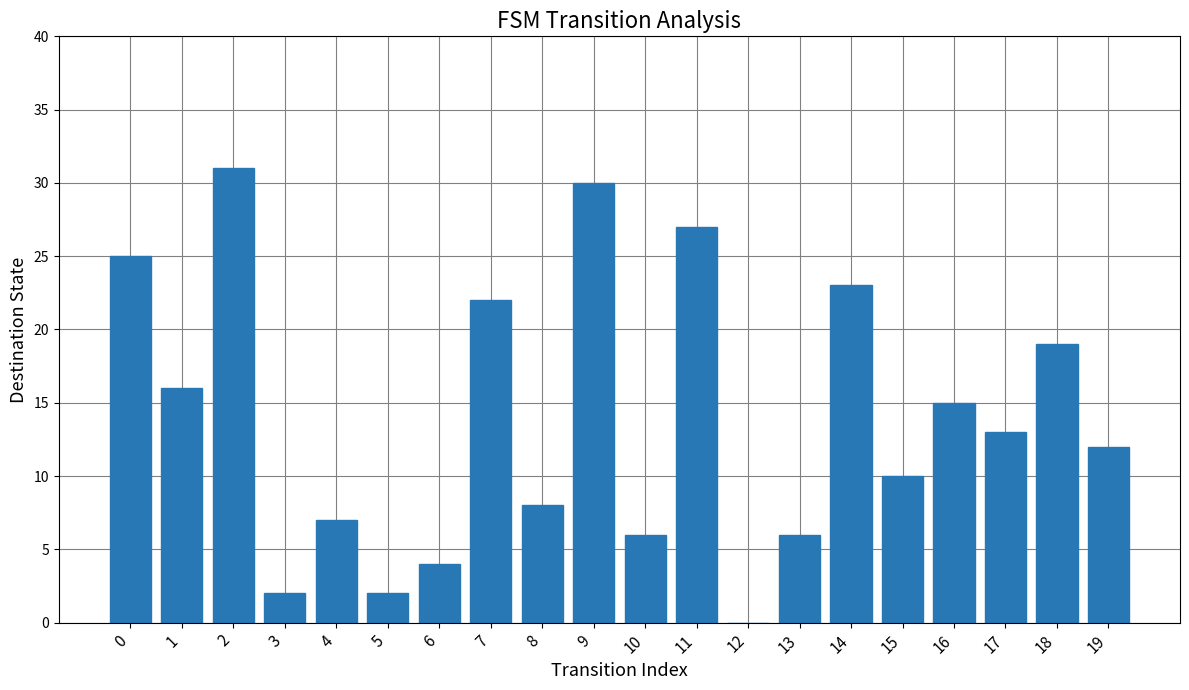

What is the sum of all values?

278